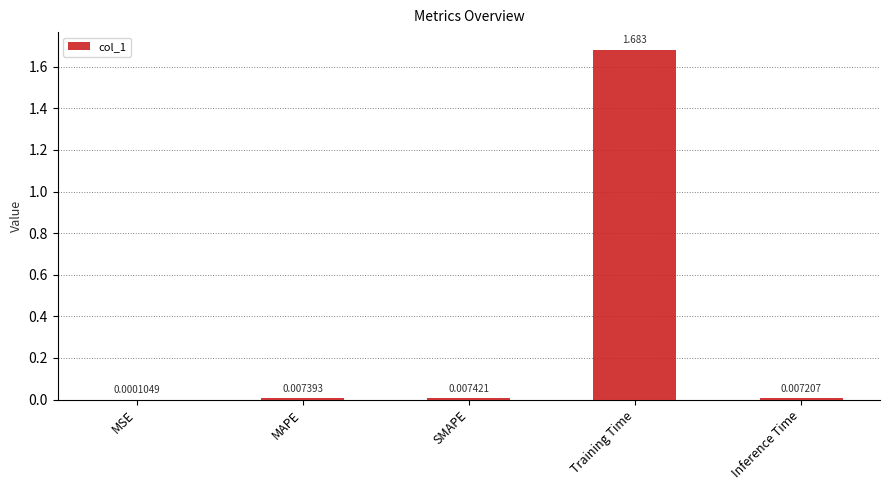

Which category has the highest value across all series?

Training Time